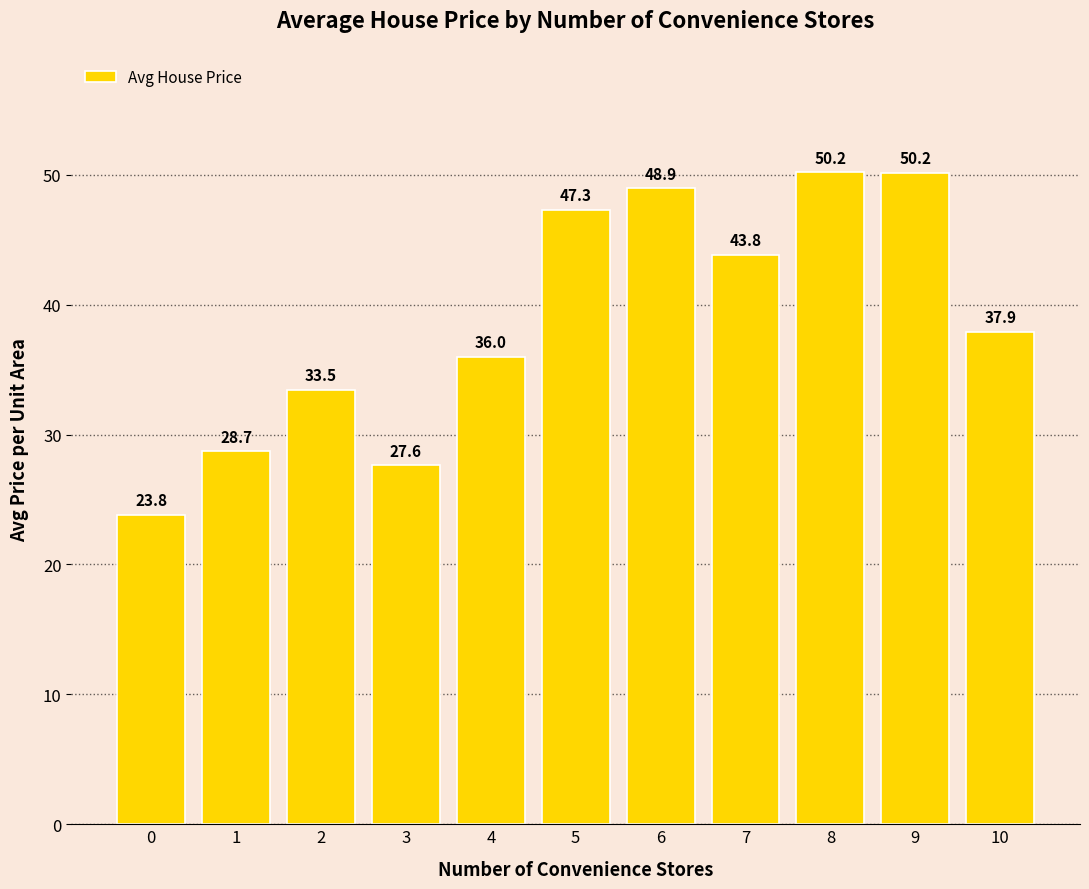

What is the value of the 11th bar from the left?

37.9